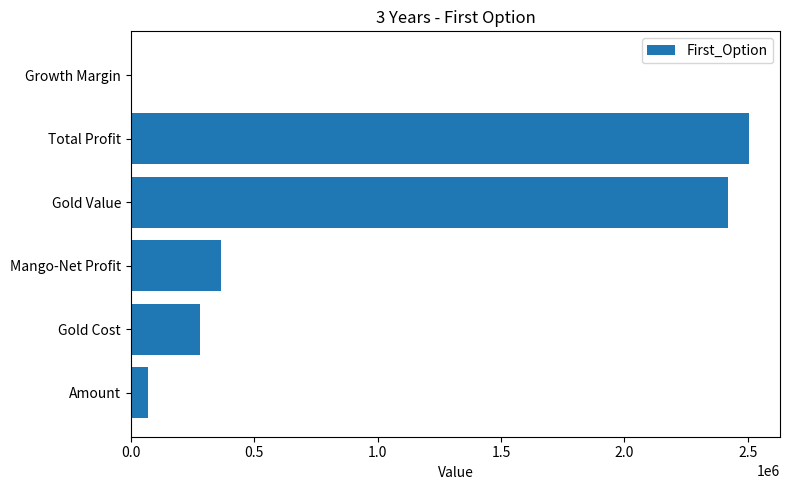

At which label is the value closest to 1252513?

Mango-Net Profit